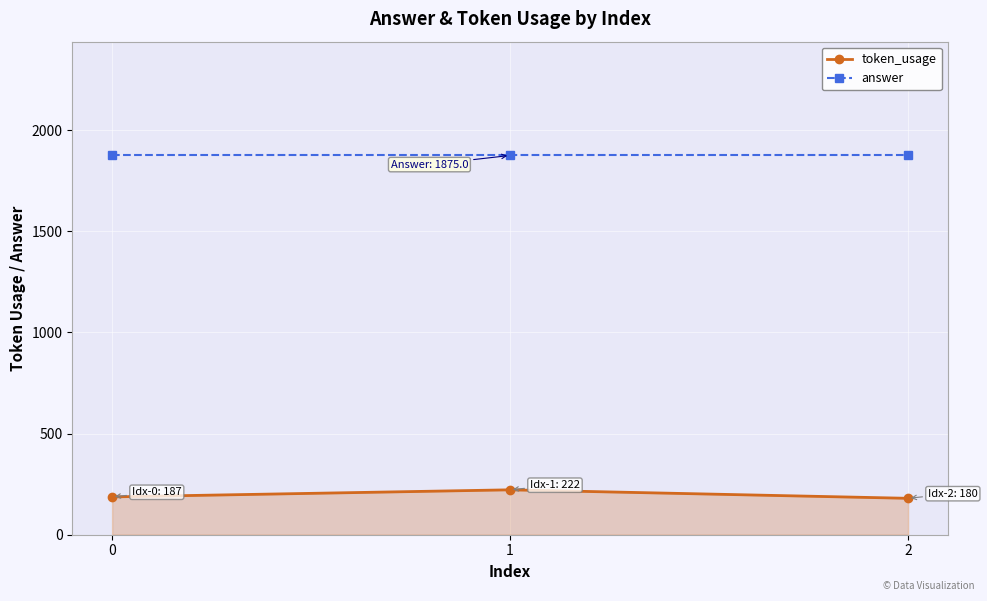

What is the smallest value displayed?

180